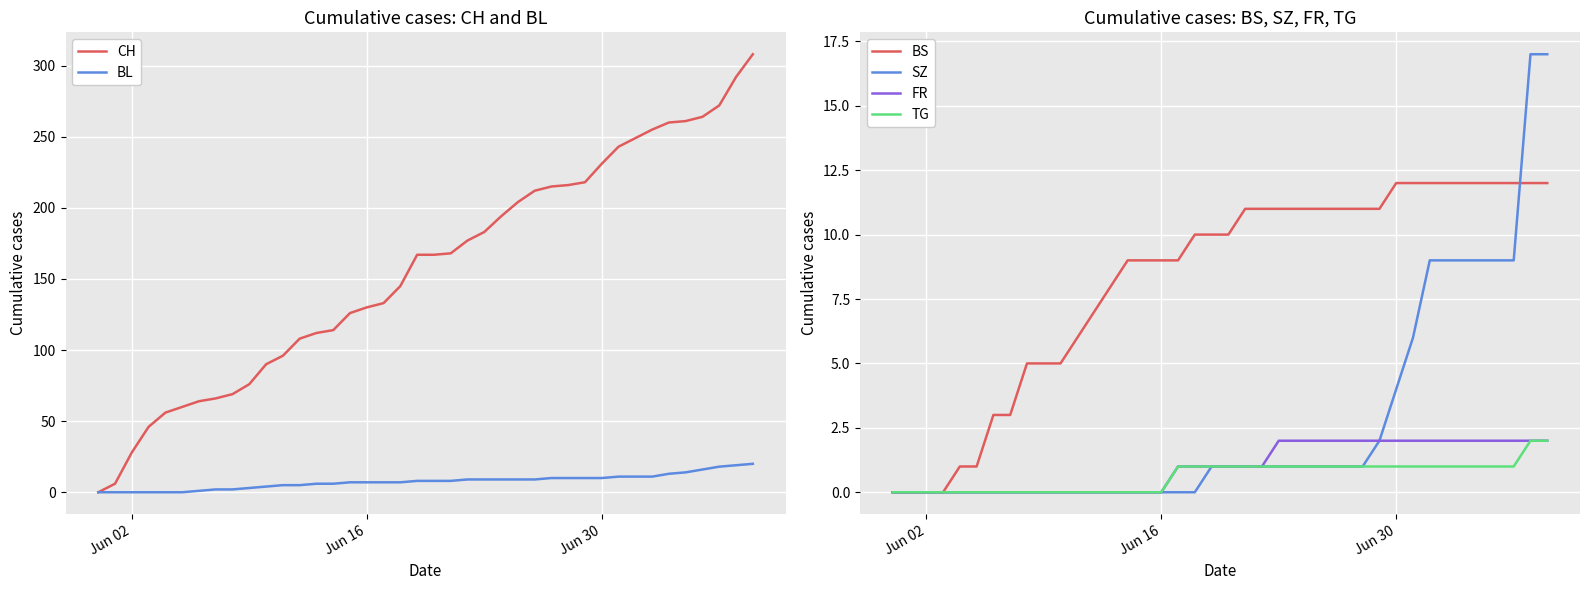

True or false: SZ has a value of 2 at Jun 30.

False